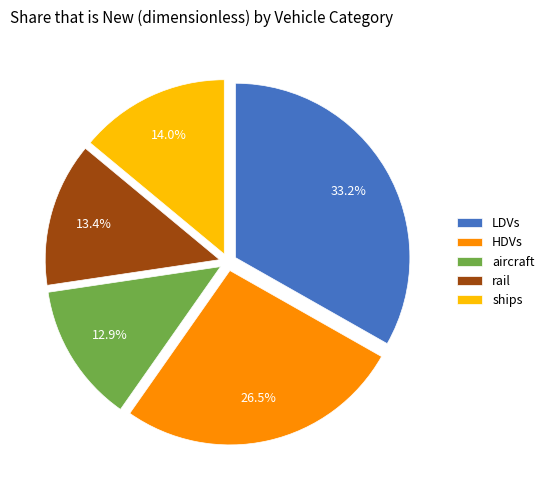

How many slices are in this pie chart?

5